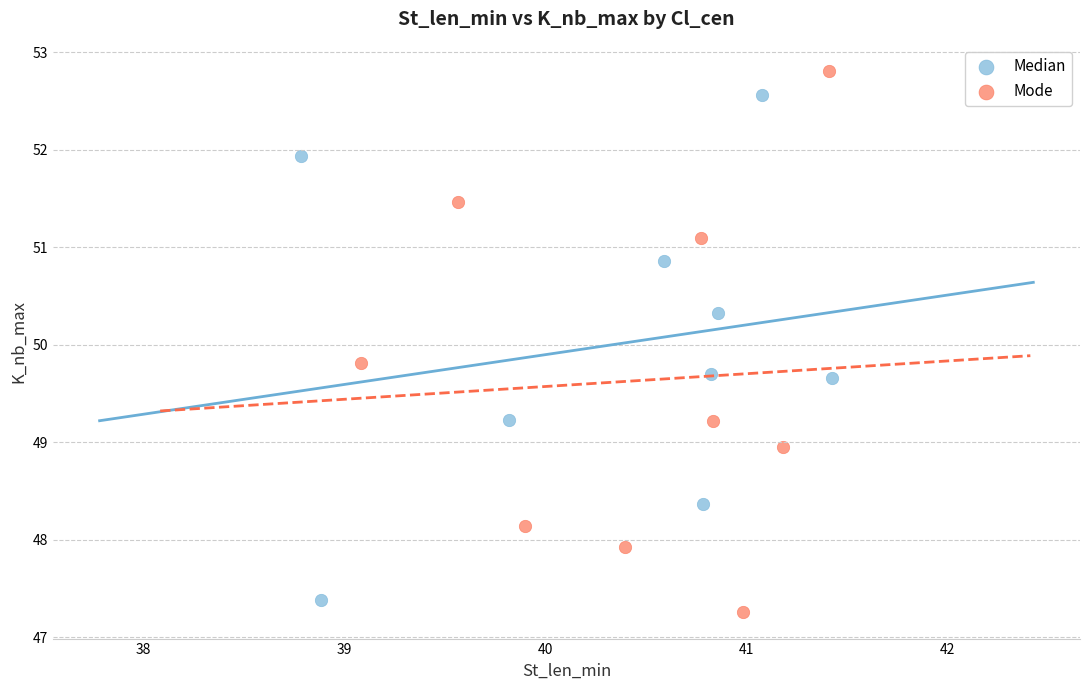

Which series reaches the maximum Y coordinate?

Mode